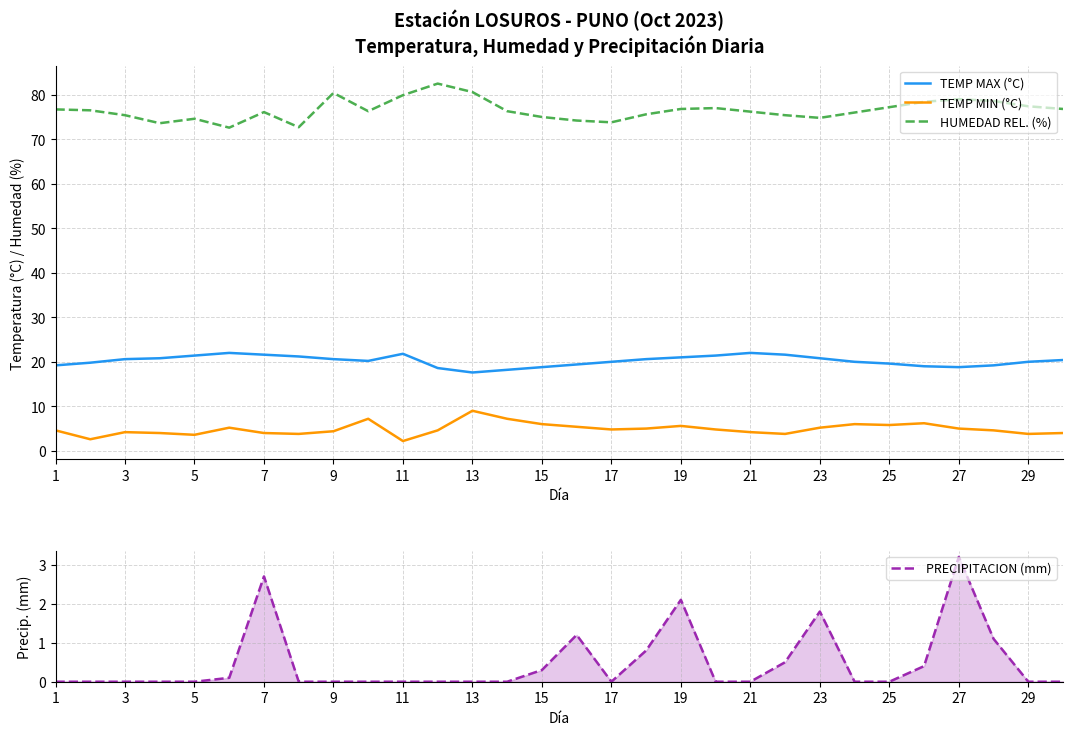

True or false: TEMP MIN (°C) and HUMEDAD REL. (%) intersect in this chart.

False